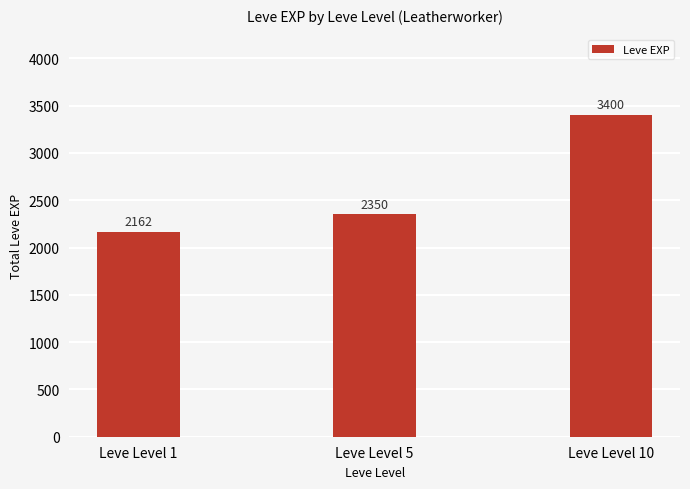

List the labels in order of value, largest first.

Leve Level 10, Leve Level 5, Leve Level 1